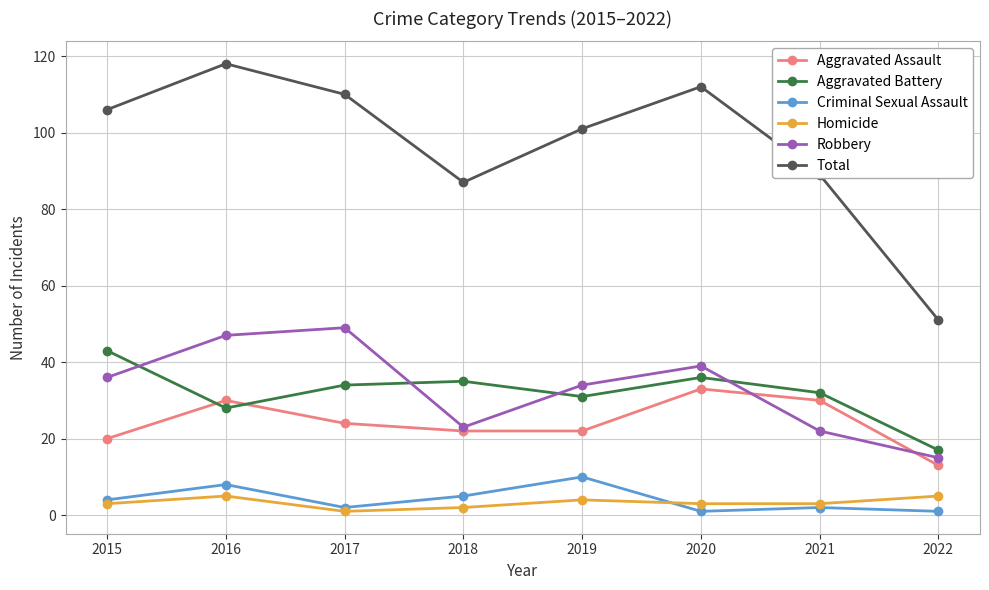

At which category is the sum across all series the highest?

2016